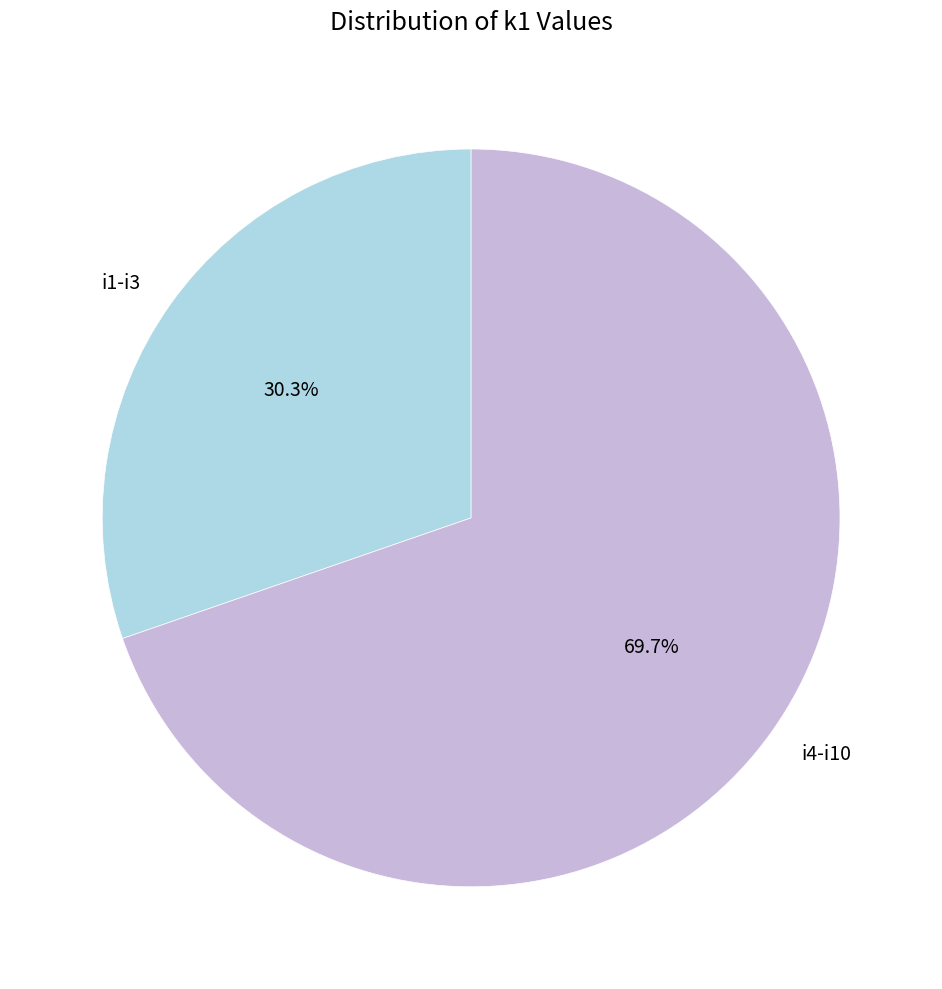

Between i1-i3 and i4-i10, which is larger?

i4-i10